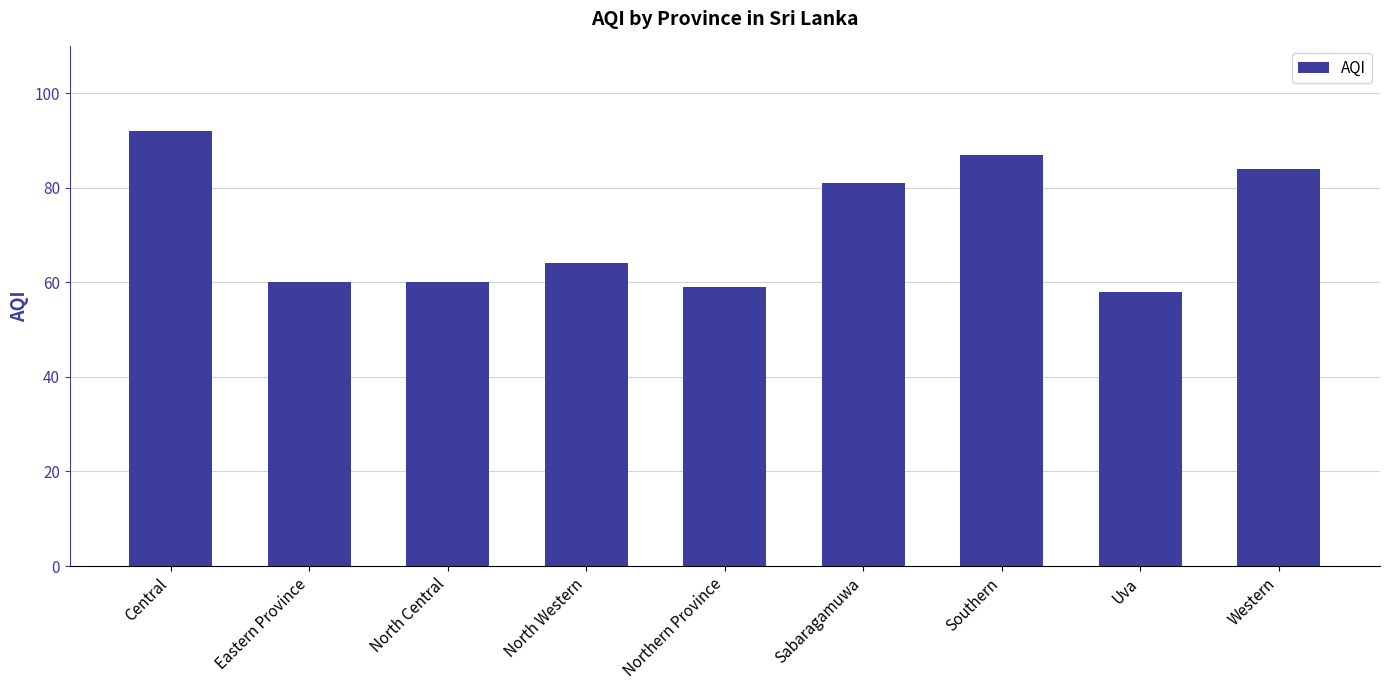

How many data points are less than 64?

4